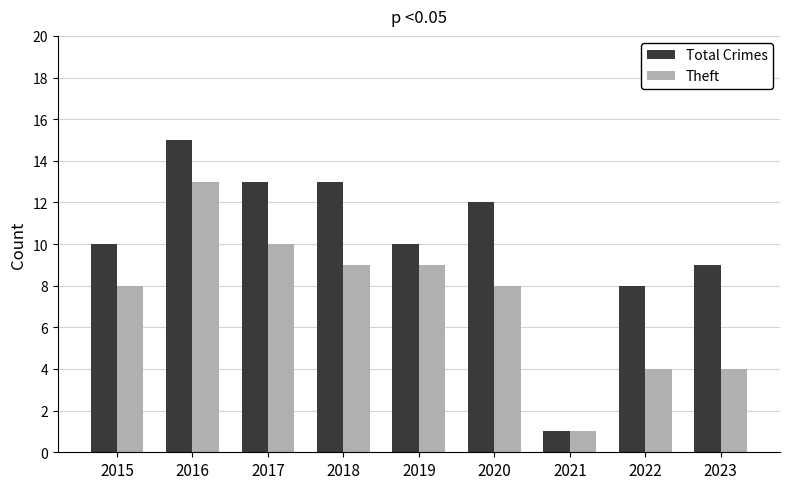

Rank the series by their maximum value, from lowest to highest.

Theft, Total Crimes